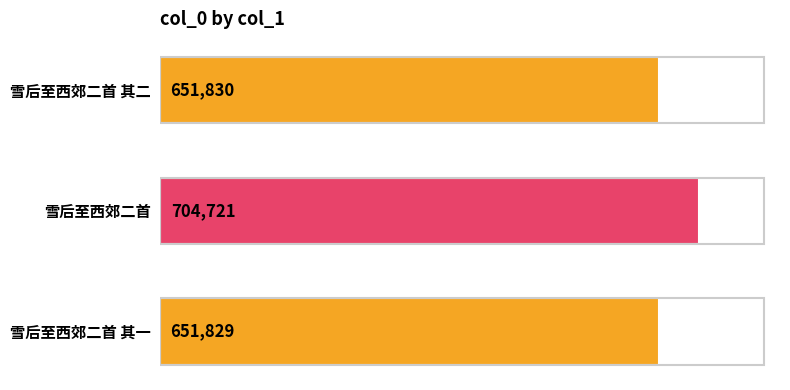

Reading bottom to top, extract all data points from this chart.

651829	704721	651830